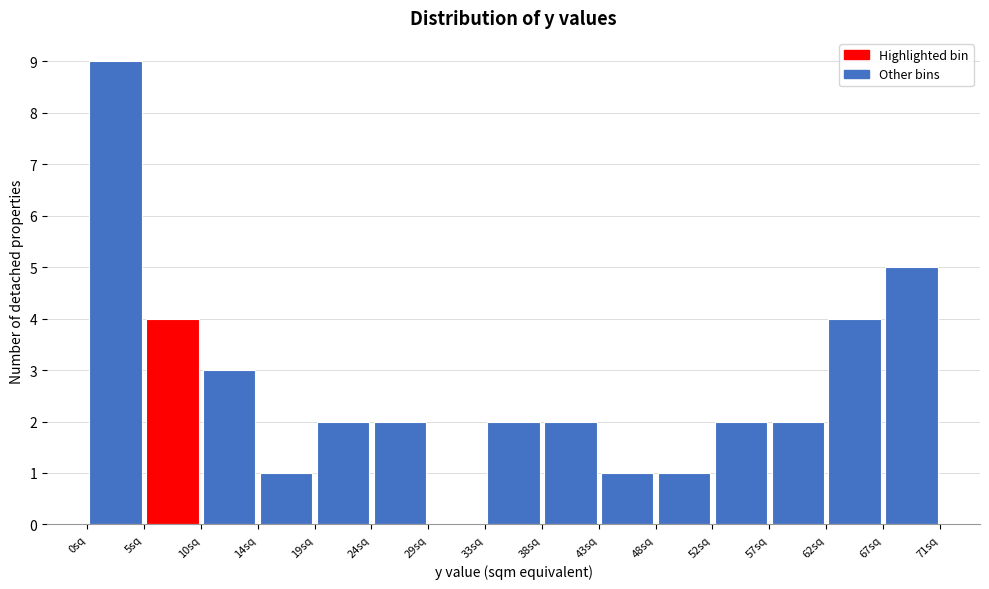

Reading left to right, transcribe this chart: for each bar, give the range it covers on the x-axis and its height. Neither the bar edges nor the heights are printed on the chart, so give them approximately, as read against the axes.

0.0 to 5.0: 9
5.0 to 9.5: 4
9.5 to 14.5: 3
14.5 to 19.0: 1
19.0 to 24.0: 2
24.0 to 28.5: 2
28.5 to 33.5: 0
33.5 to 38.0: 2
38.0 to 43.0: 2
43.0 to 47.5: 1
47.5 to 52.5: 1
52.5 to 57.0: 2
57.0 to 62.0: 2
62.0 to 66.5: 4
66.5 to 71.5: 5